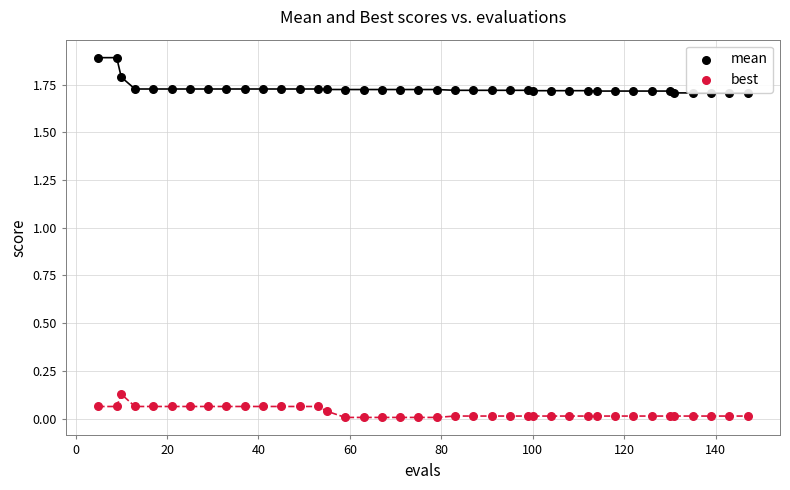

What are all the series names shown in the legend?

mean, best